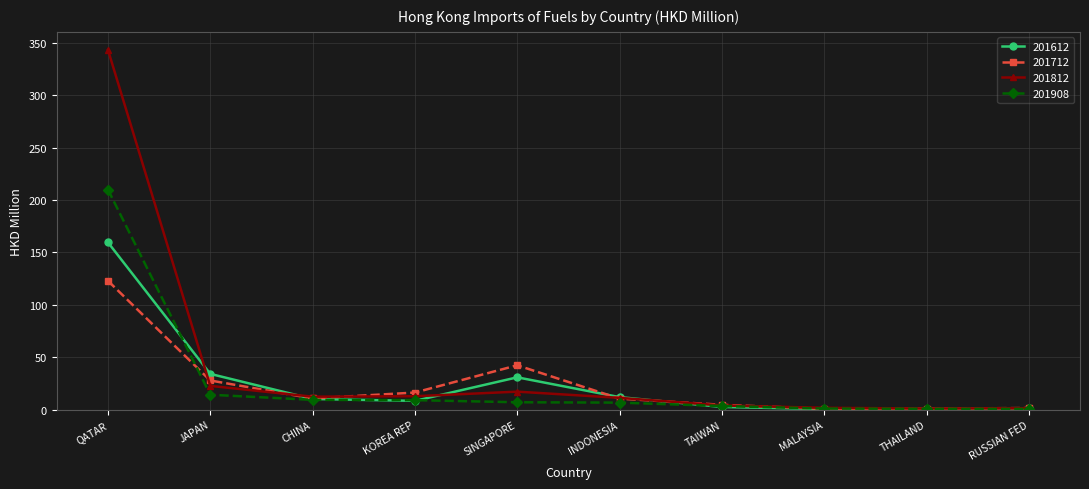

Where is the first local maximum for 201812?

SINGAPORE